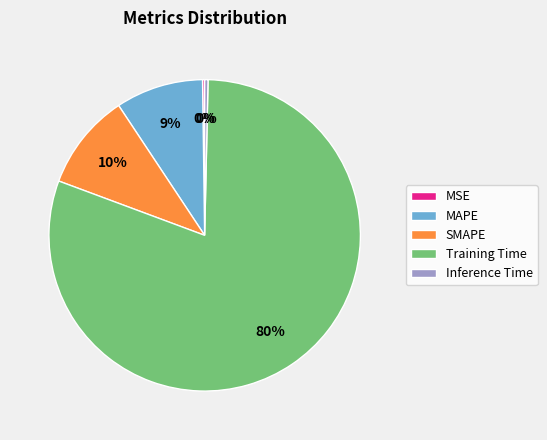

To the nearest percent, what is the combined percentage of SMAPE and Inference Time?

10%